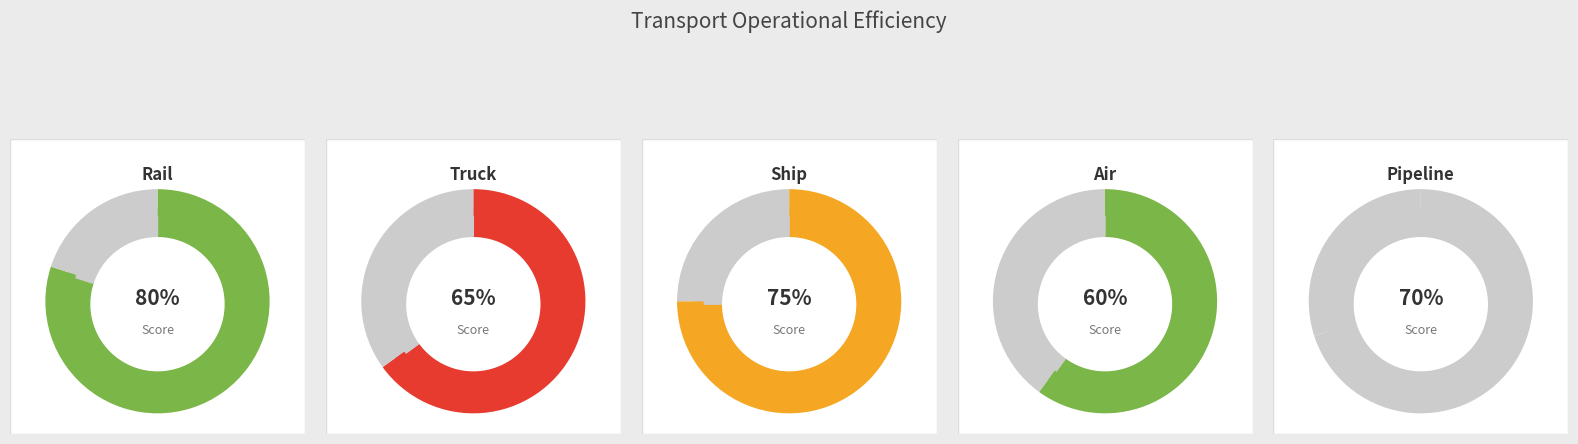

To the nearest percent, what portion does Ship represent?

21%